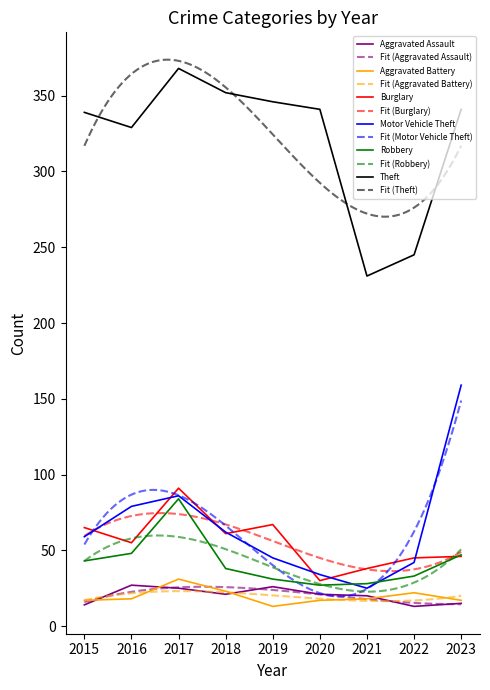

List the series in order of their peak value, highest first.

Theft, Motor Vehicle Theft, Burglary, Robbery, Aggravated Battery, Aggravated Assault